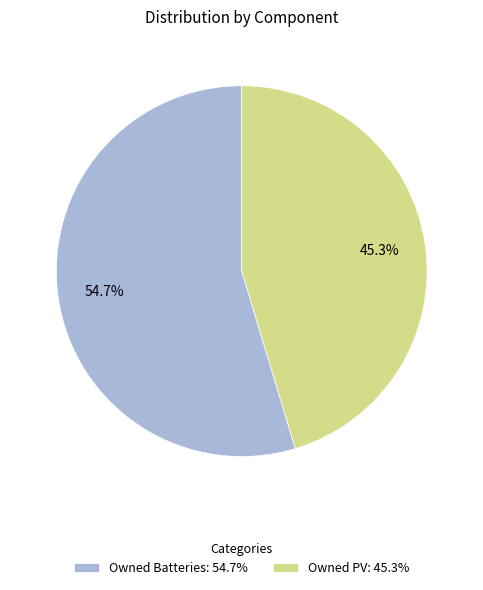

Which slice is the largest?

Owned Batteries: 54.7%